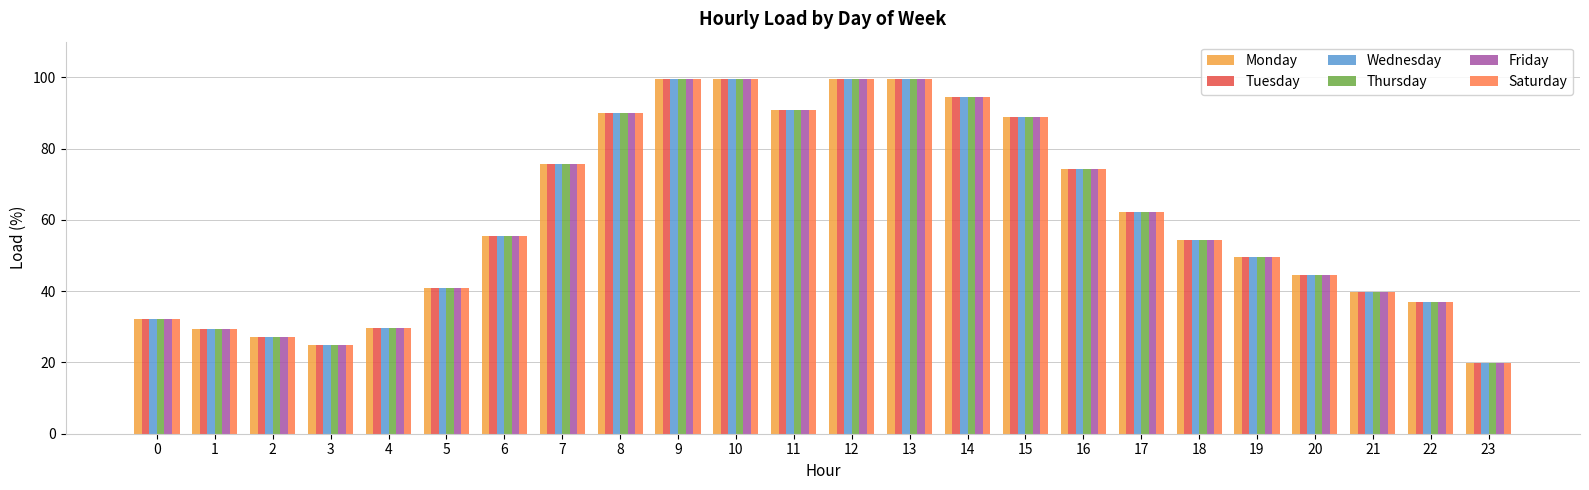

Count the number of categories in the chart.

24